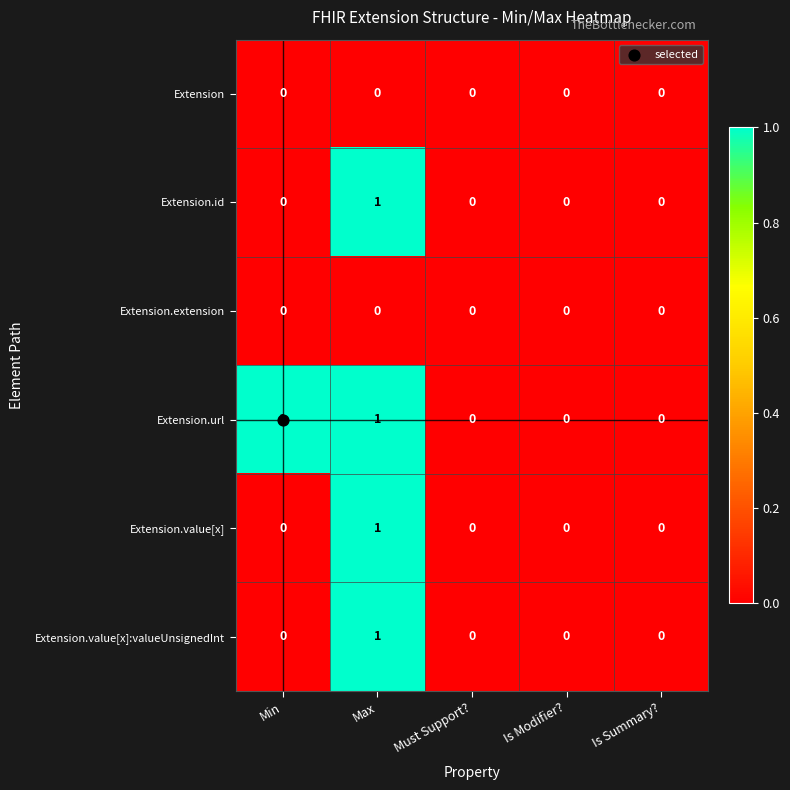

The Extension.extension series shows 0 at Must Support?. True or false?

True